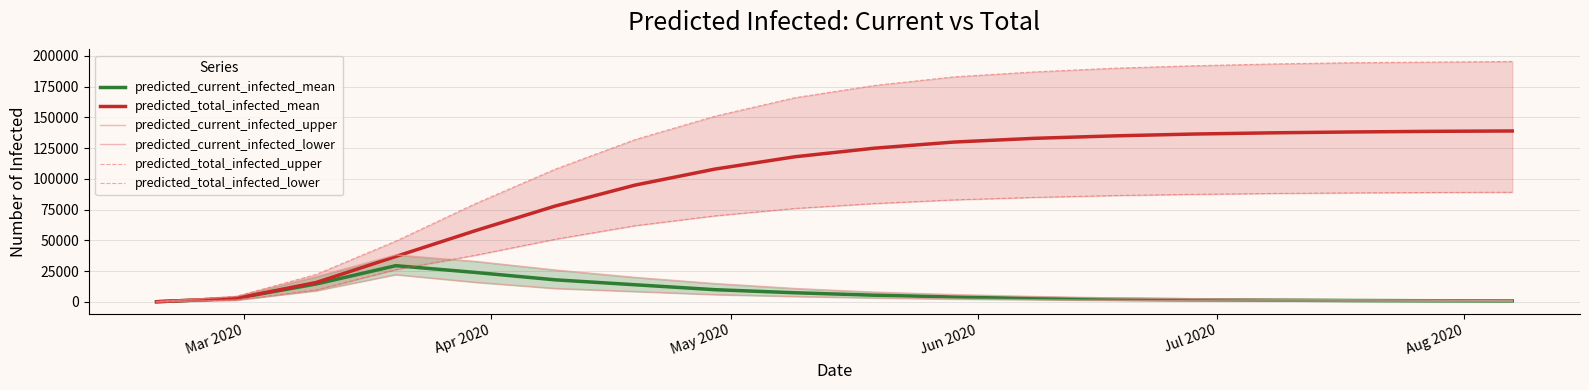

What are all the series names shown in the legend?

predicted_current_infected_mean, predicted_total_infected_mean, predicted_current_infected_upper, predicted_current_infected_lower, predicted_total_infected_upper, predicted_total_infected_lower